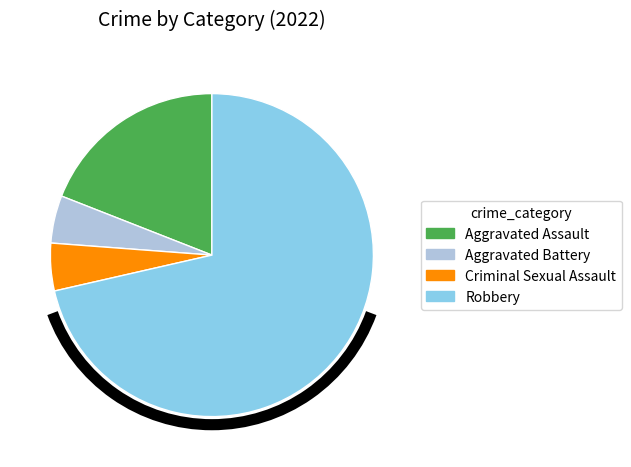

Do Robbery and Criminal Sexual Assault together represent more than half of the pie?

Yes